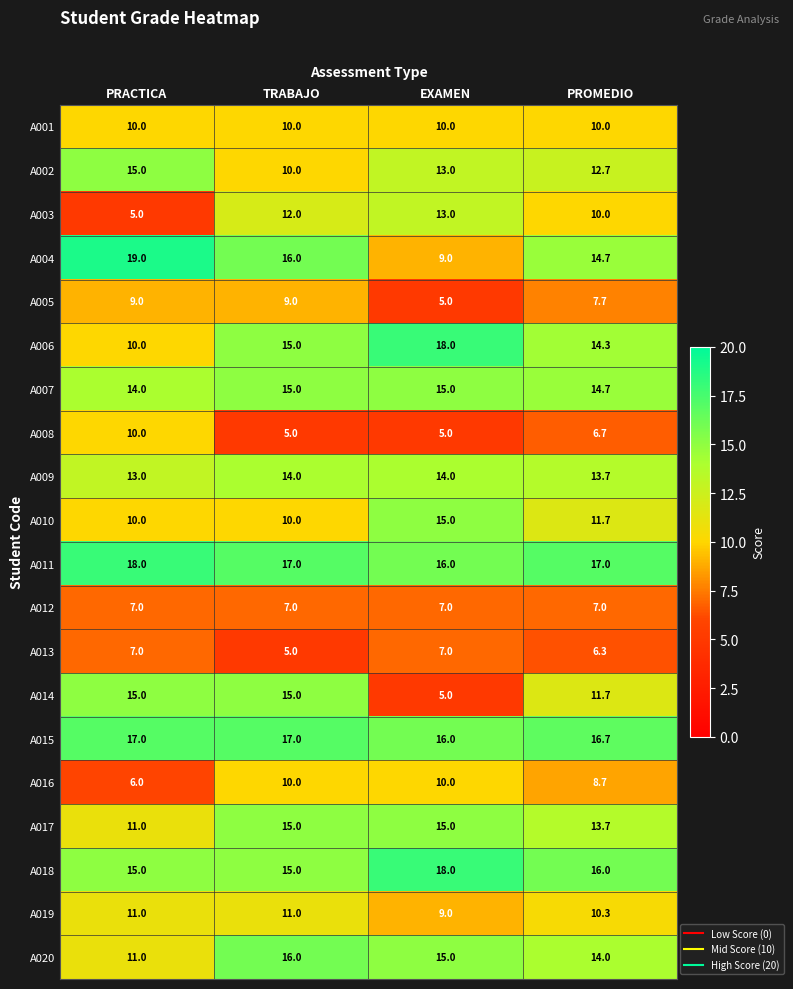

What is the total value across all series at PRACTICA?

233.0